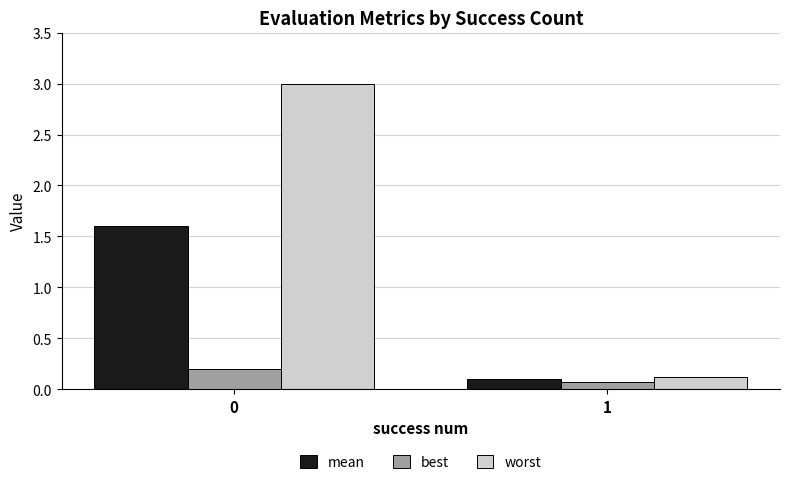

Which category has the lowest value in the best series?

1